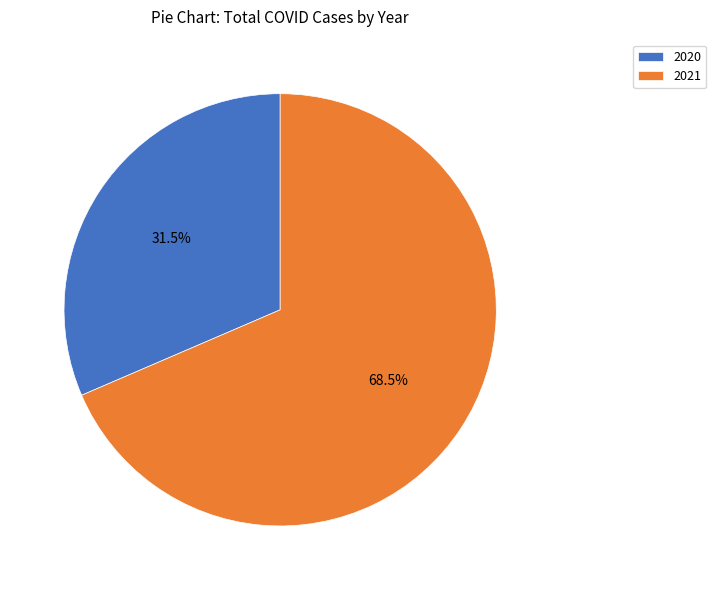

Rank the categories by value from lowest to highest.

2020, 2021